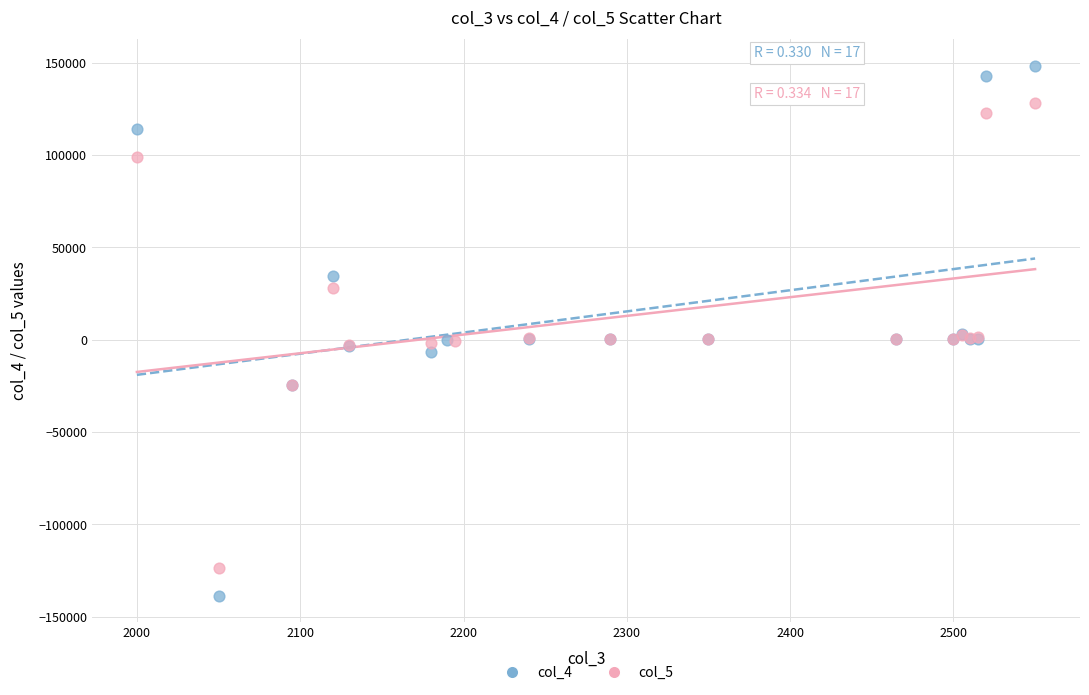

Which series contains the highest Y value?

col_4